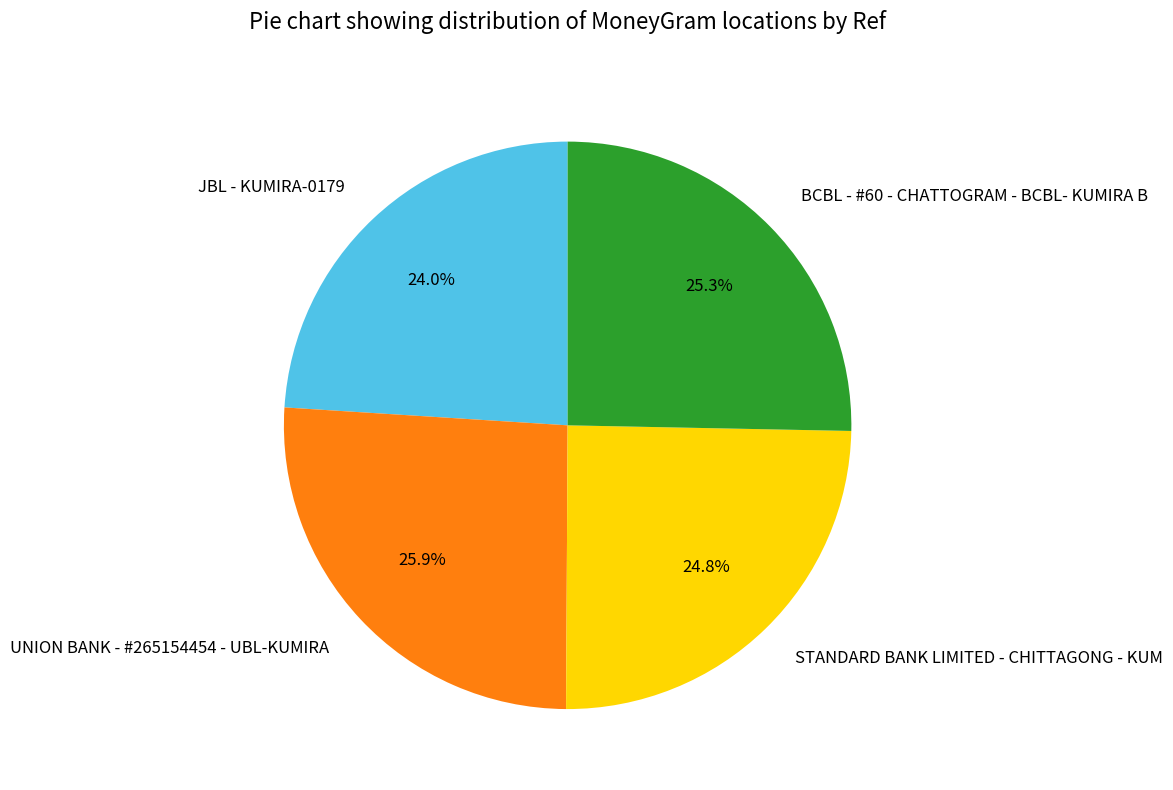

Approximately how many times larger is the value at JBL - KUMIRA-0179 compared to UNION BANK - #265154454 - UBL-KUMIRA?

0.9